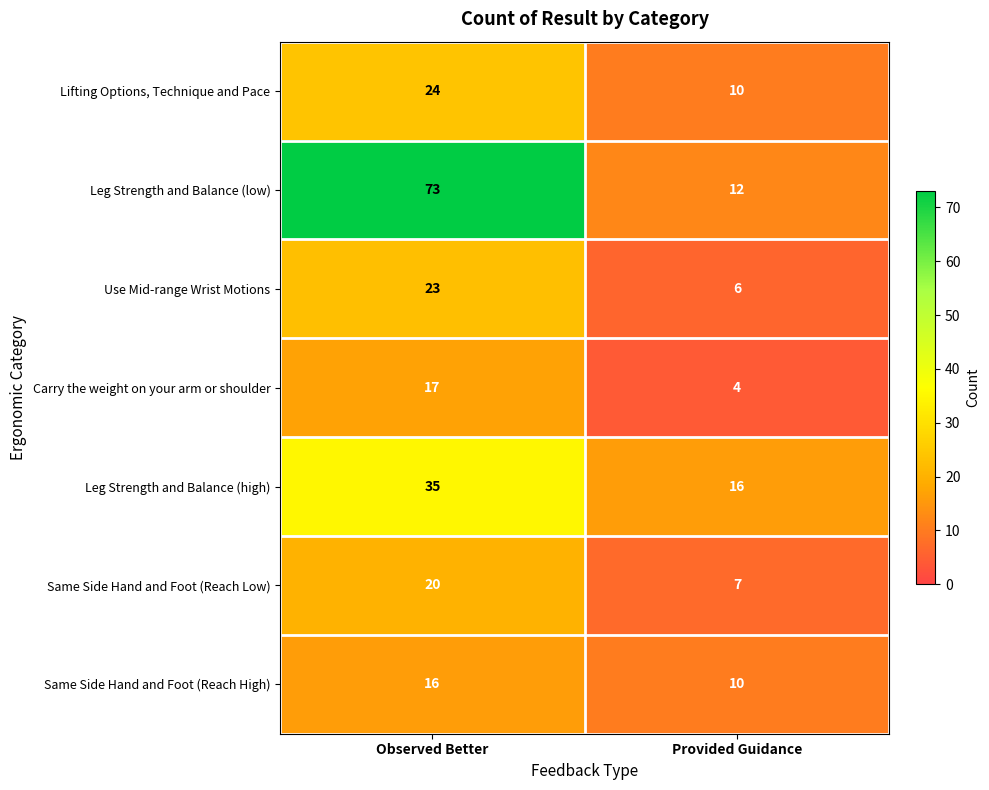

Which series has the widest spread of values?

Leg Strength and Balance (low)